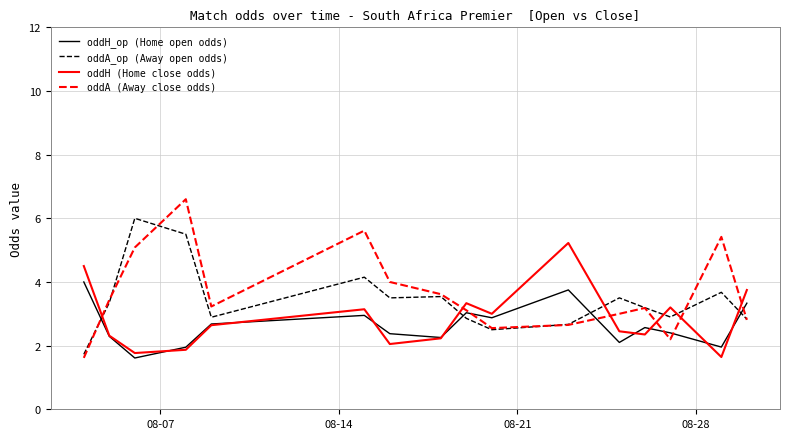

How many times do oddA_op (Away open odds) and oddH (Home close odds) cross each other?

6